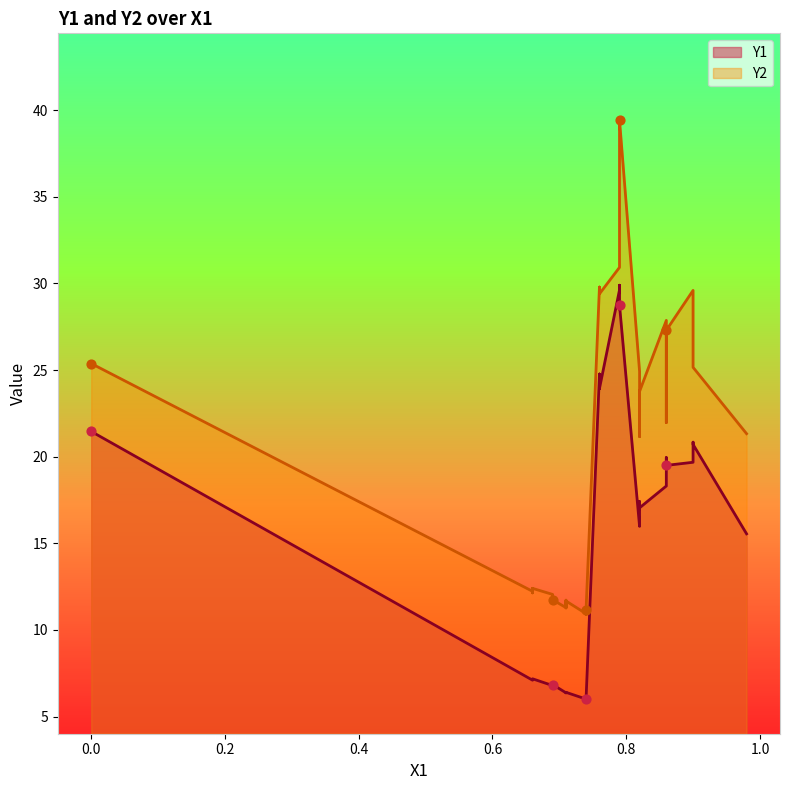

Which series has the largest total across all categories?

Y2